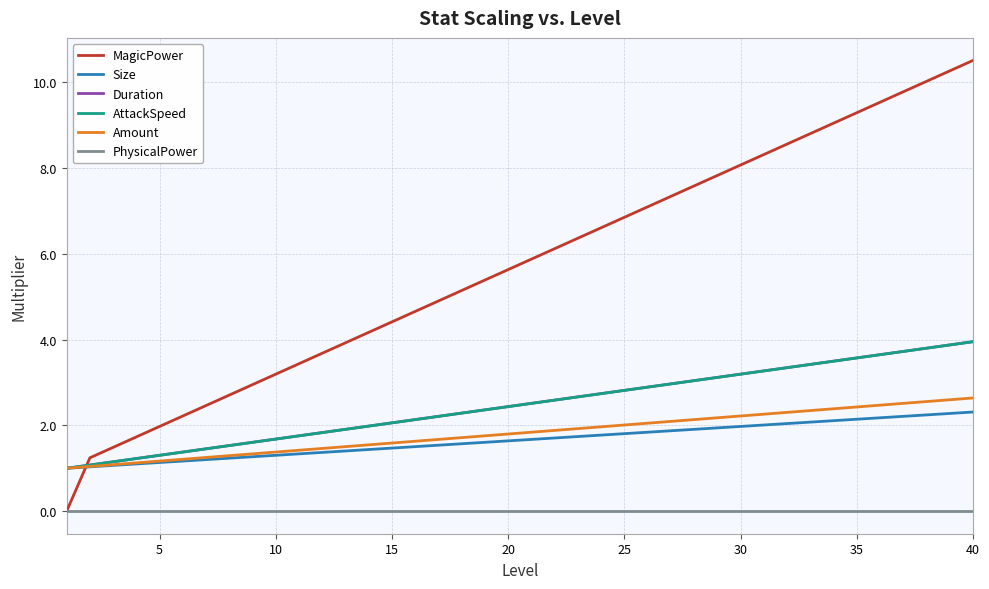

Does the chart display data point markers on the line(s)?

No